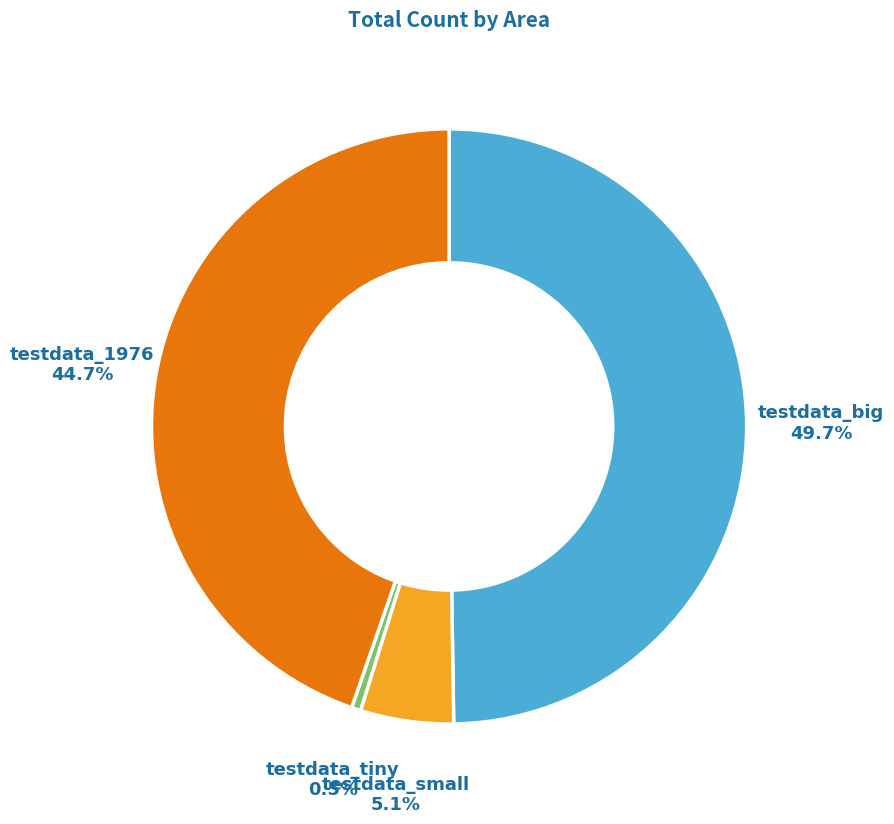

To the nearest percent, what is the difference between the largest and smallest slice percentages?

49%